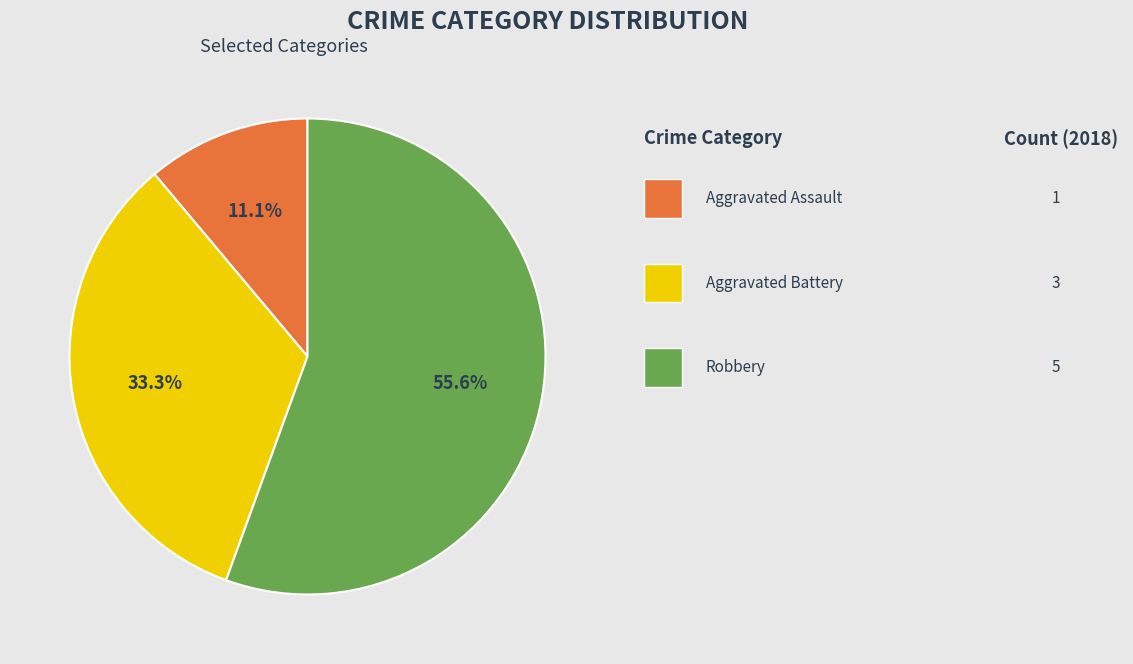

Does any single category account for the majority?

Yes